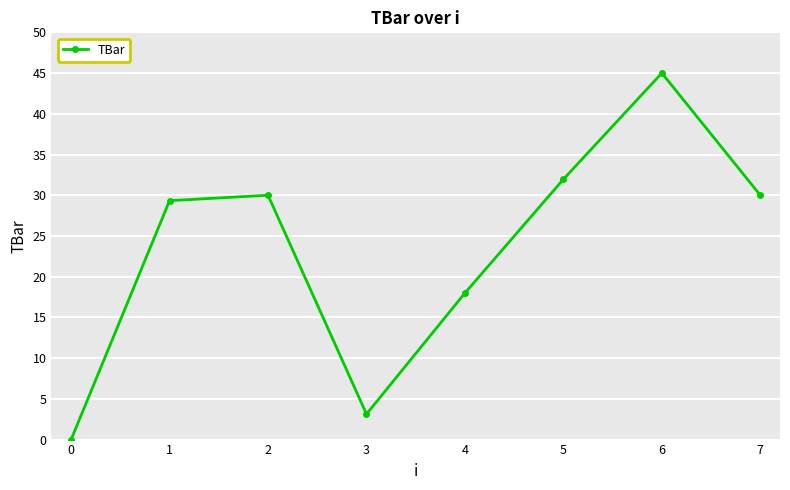

What is the value of the 3rd point from the left?

30.0